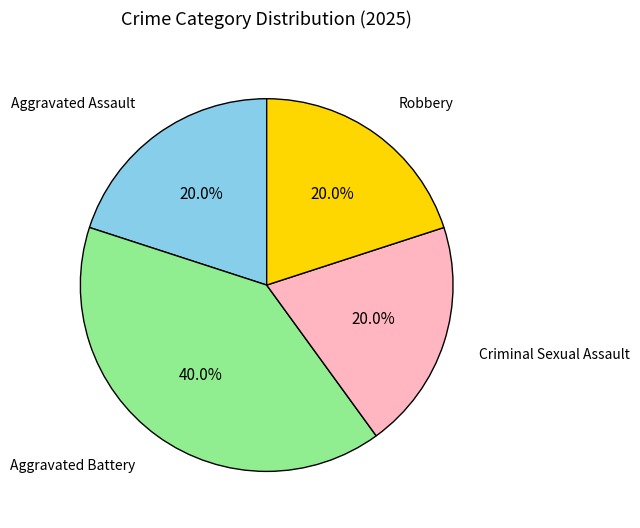

The Aggravated Battery slice represents 32% of the pie. True or false?

False